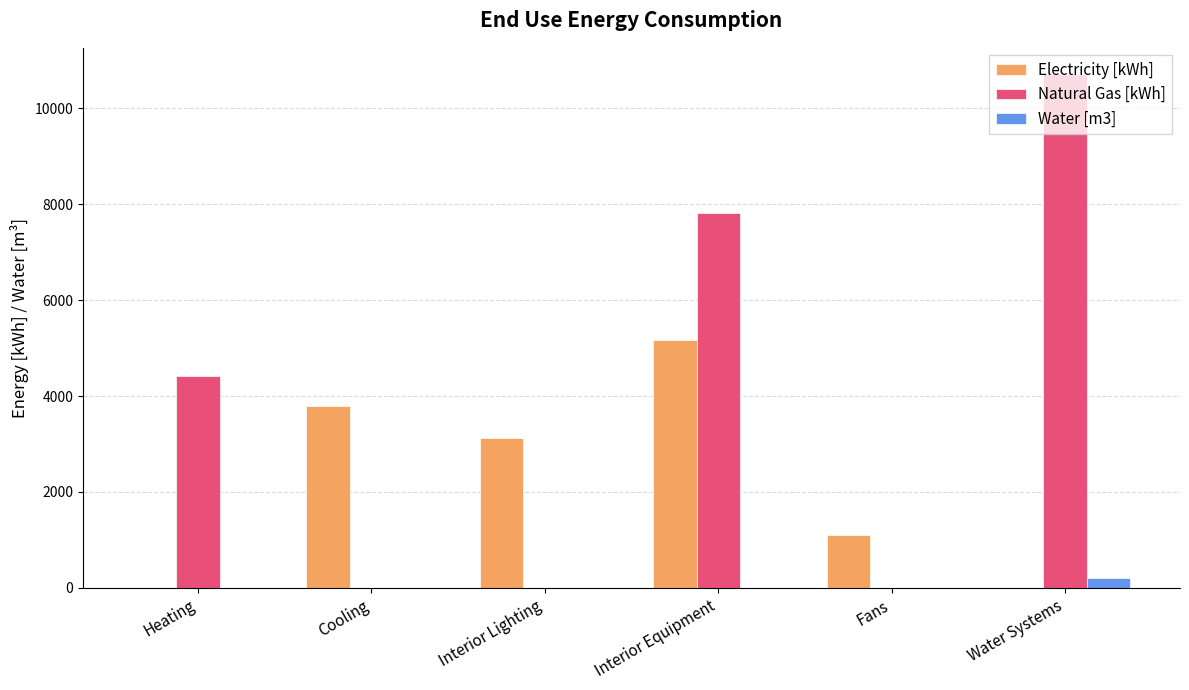

What is the average value of the Electricity [kWh] series?

2198.0